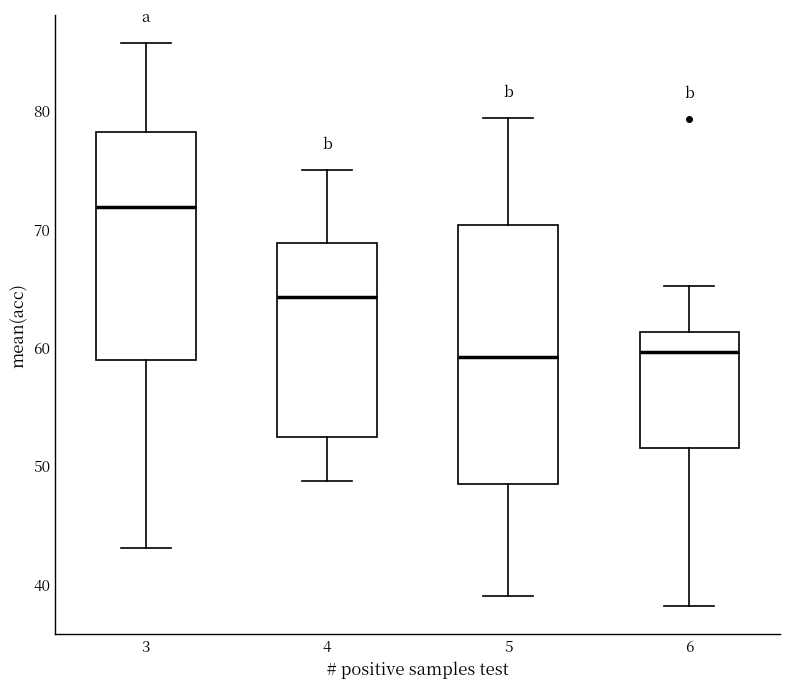

Reading left to right, read every box against the y-axis: the position of its median line, the range the box covers, and the ends of its whiskers. The values are not printed on the chart, so give them approximately, as read against the axis.

3: median 72, box 59 to 78, whiskers 43 to 86
4: median 64, box 52 to 69, whiskers 49 to 75
5: median 59, box 48 to 70, whiskers 39 to 79
6: median 60, box 51 to 61, whiskers 38 to 65